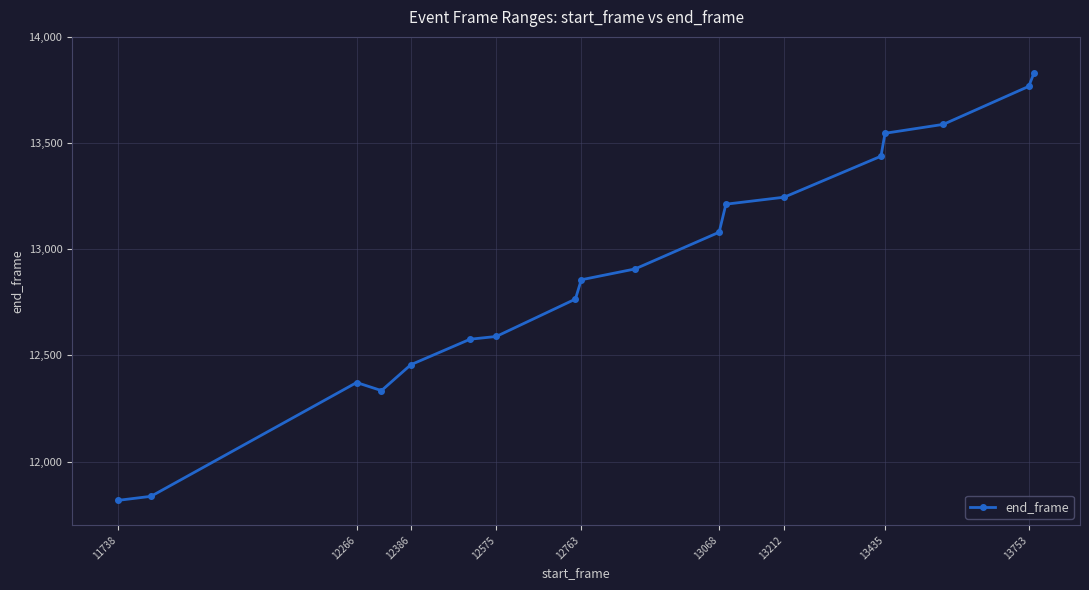

How many lines are shown in the chart?

1